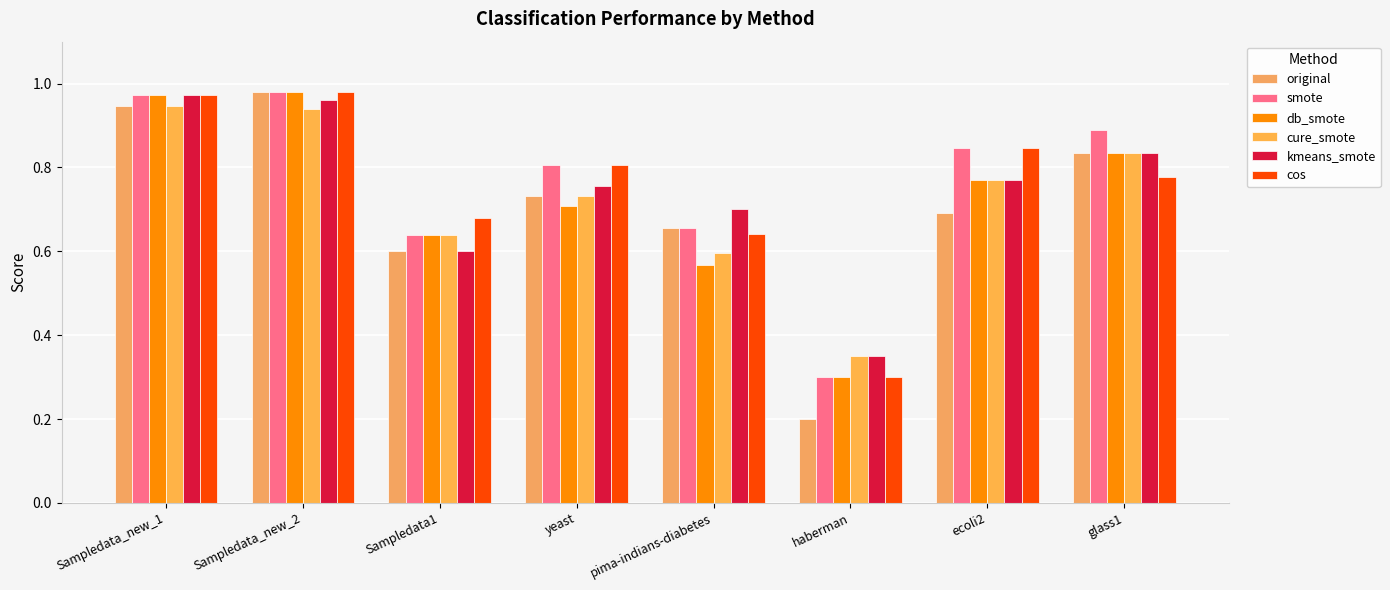

What is the label of the 4th bar from the left?

yeast